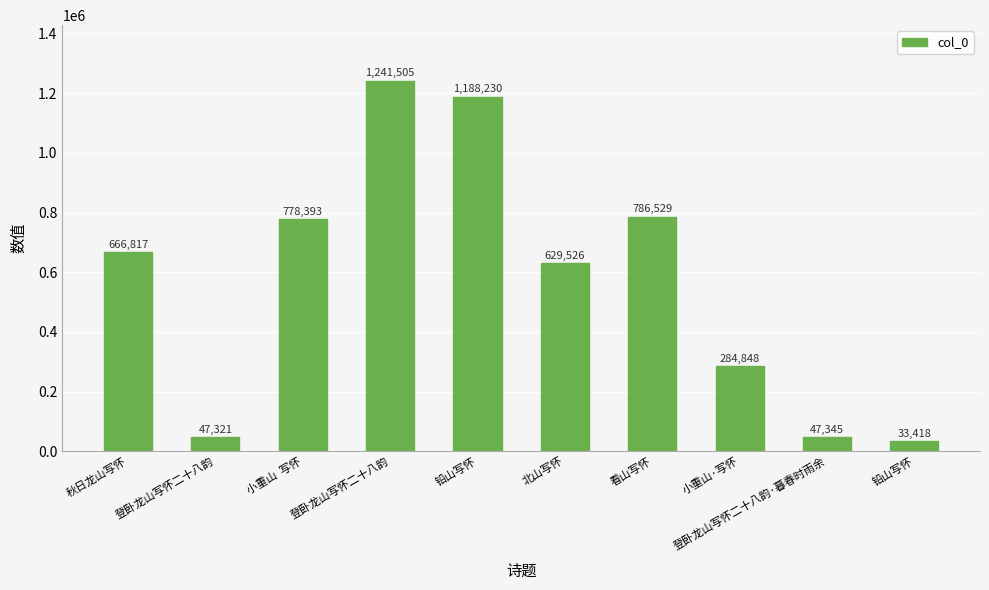

How many distinct data groups are displayed?

1